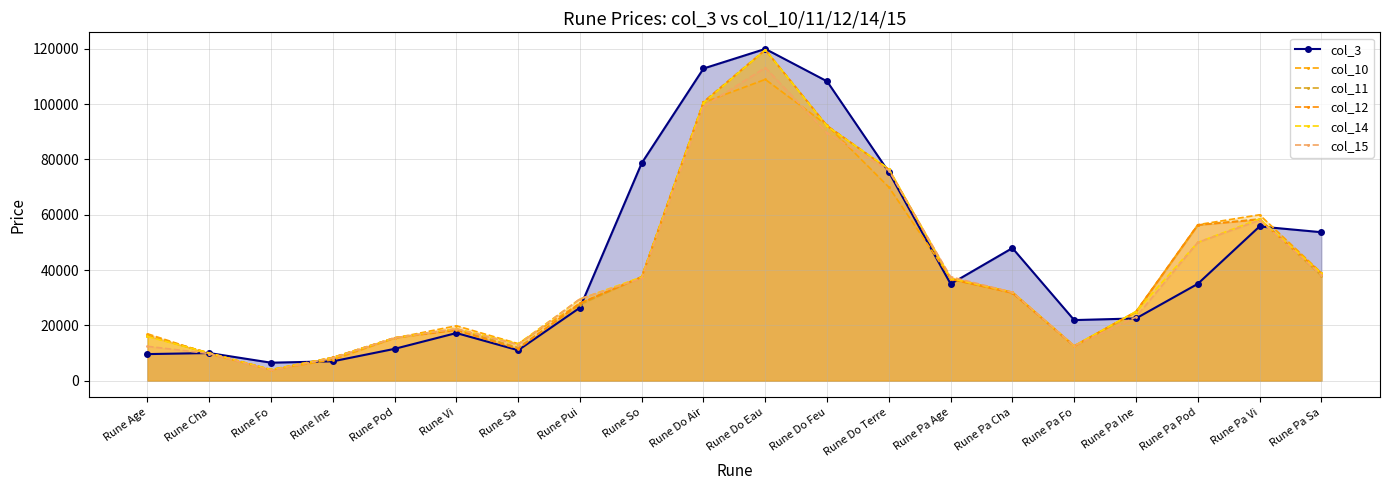

Reading left to right, transcribe all the data shown in this chart.

col_3: Rune Age=9600	Rune Cha=9984	Rune Fo=6493	Rune Ine=6988	Rune Pod=11499	Rune Vi=17218	Rune Sa=11000	Rune Pui=26391	Rune So=78674	Rune Do Air=112889	Rune Do Eau=119969	Rune Do Feu=108254	Rune Do Terre=75424	Rune Pa Age=34973	Rune Pa Cha=47948	Rune Pa Fo=21903	Rune Pa Ine=22500	Rune Pa Pod=35000	Rune Pa Vi=55762	Rune Pa Sa=53686
col_10: Rune Age=16950	Rune Cha=9685	Rune Fo=3985	Rune Ine=7540	Rune Pod=15400	Rune Vi=19844	Rune Sa=13385	Rune Pui=27990	Rune So=37591	Rune Do Air=100600	Rune Do Eau=108945	Rune Do Feu=92375	Rune Do Terre=69979	Rune Pa Age=36985	Rune Pa Cha=31991	Rune Pa Fo=12576	Rune Pa Ine=24992	Rune Pa Pod=56400	Rune Pa Vi=59987	Rune Pa Sa=38998
col_11: Rune Age=16279	Rune Cha=9976	Rune Fo=3897	Rune Ine=8387	Rune Pod=15491	Rune Vi=18683	Rune Sa=11981	Rune Pui=27496	Rune So=37589	Rune Do Air=100767	Rune Do Eau=119655	Rune Do Feu=92195	Rune Do Terre=76386	Rune Pa Age=36694	Rune Pa Cha=31974	Rune Pa Fo=12496	Rune Pa Ine=24895	Rune Pa Pod=56288	Rune Pa Vi=58491	Rune Pa Sa=37993
col_12: Rune Age=16251	Rune Cha=9978	Rune Fo=3977	Rune Ine=8381	Rune Pod=15491	Rune Vi=18247	Rune Sa=11494	Rune Pui=27998	Rune So=37485	Rune Do Air=100764	Rune Do Eau=119646	Rune Do Feu=92180	Rune Do Terre=76390	Rune Pa Age=36685	Rune Pa Cha=31663	Rune Pa Fo=12496	Rune Pa Ine=24896	Rune Pa Pod=56285	Rune Pa Vi=58250	Rune Pa Sa=38898
col_14: Rune Age=15997	Rune Cha=9978	Rune Fo=3980	Rune Ine=8301	Rune Pod=15490	Rune Vi=18795	Rune Sa=13291	Rune Pui=29496	Rune So=37475	Rune Do Air=100490	Rune Do Eau=119648	Rune Do Feu=91998	Rune Do Terre=76597	Rune Pa Age=36999	Rune Pa Cha=31988	Rune Pa Fo=12592	Rune Pa Ine=24998	Rune Pa Pod=49999	Rune Pa Vi=58488	Rune Pa Sa=38799
col_15: Rune Age=12417	Rune Cha=9796	Rune Fo=3679	Rune Ine=8189	Rune Pod=15484	Rune Vi=18767	Rune Sa=12988	Rune Pui=29575	Rune So=36996	Rune Do Air=99098	Rune Do Eau=113192	Rune Do Feu=89550	Rune Do Terre=75999	Rune Pa Age=37540	Rune Pa Cha=31974	Rune Pa Fo=12592	Rune Pa Ine=22995	Rune Pa Pod=49993	Rune Pa Vi=57998	Rune Pa Sa=38198